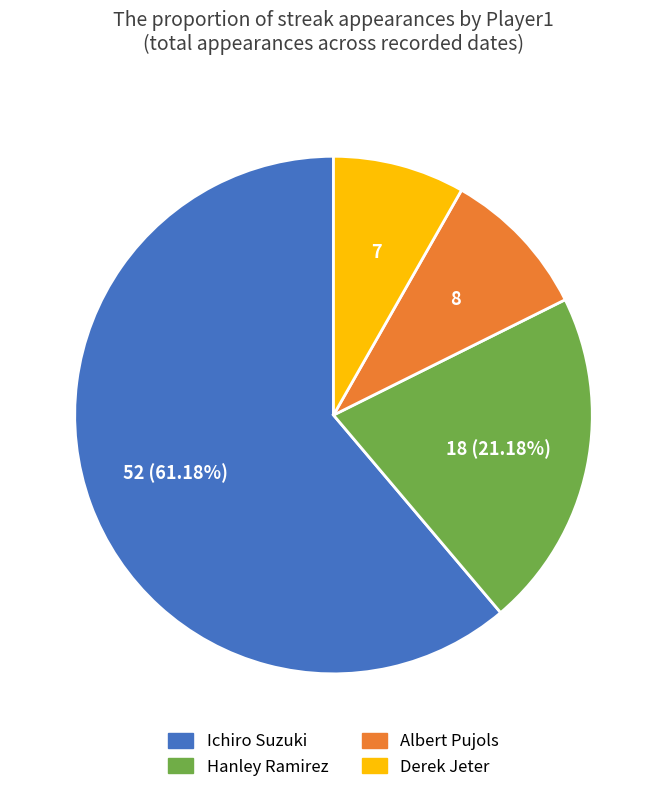

Count the number of slices in the pie.

4